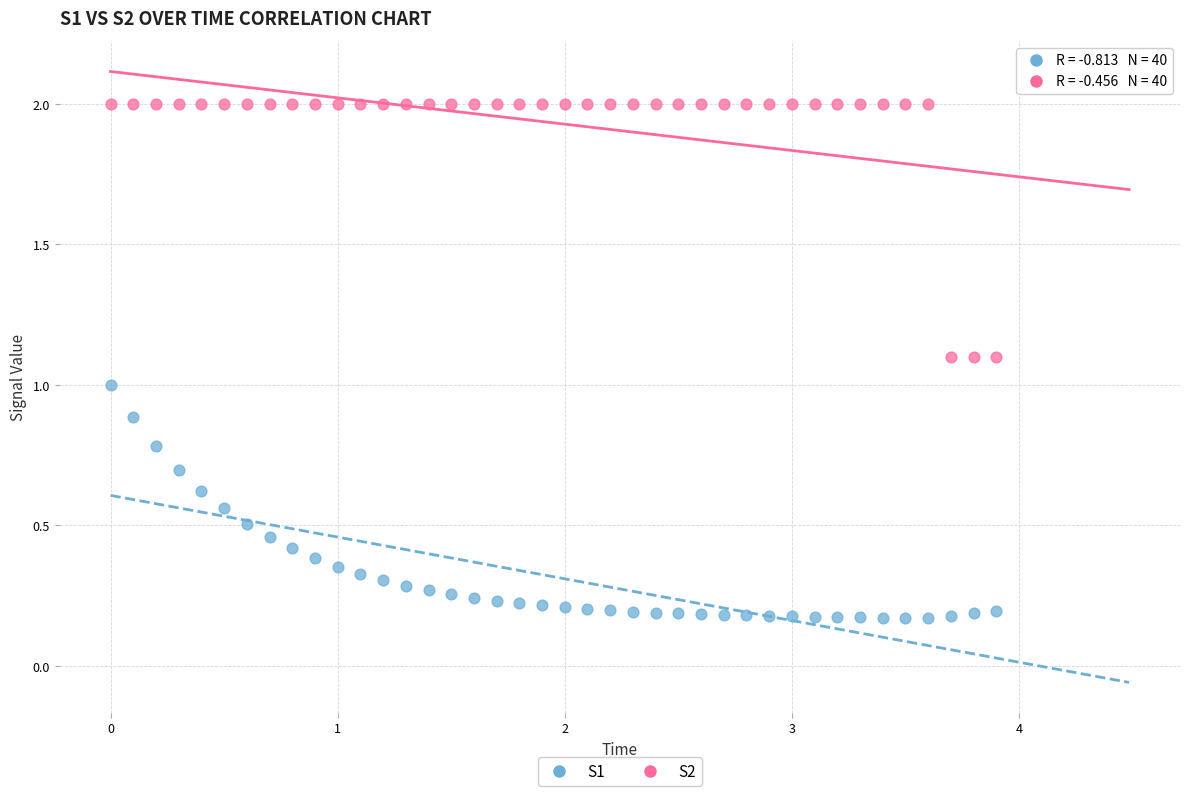

What is the X range (max minus min) for the scatter plot?

3.9